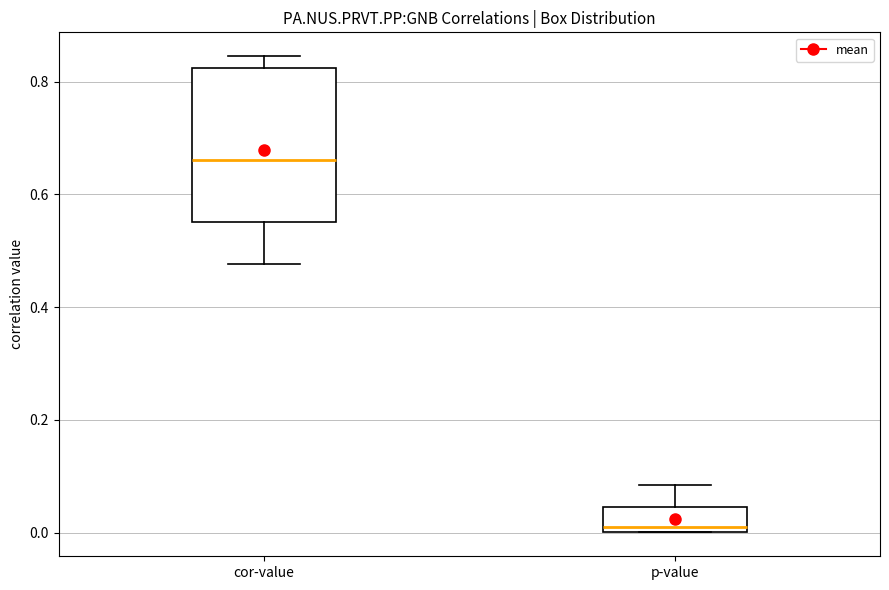

Which box has the highest median line?

cor-value